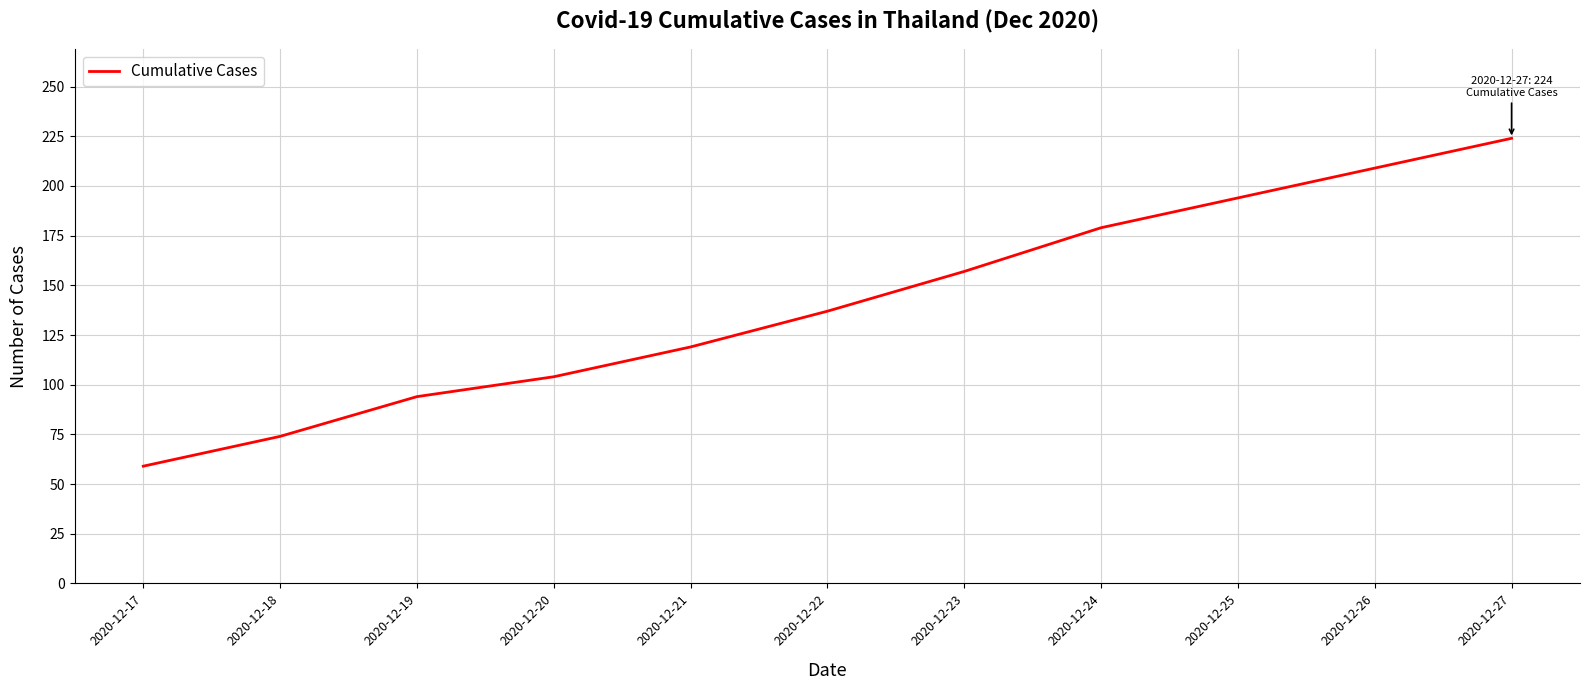

True or false: the data shows 28 at 2020-12-17.

False